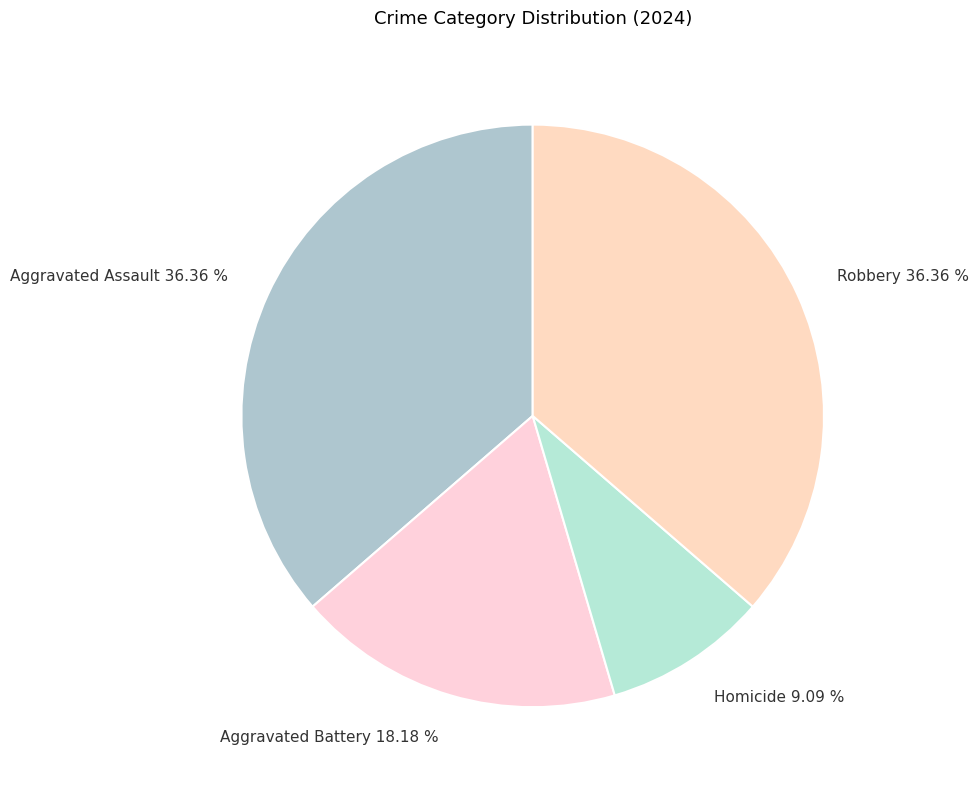

To the nearest percent, what is the difference between the Homicide and Aggravated Assault slice percentages?

27%